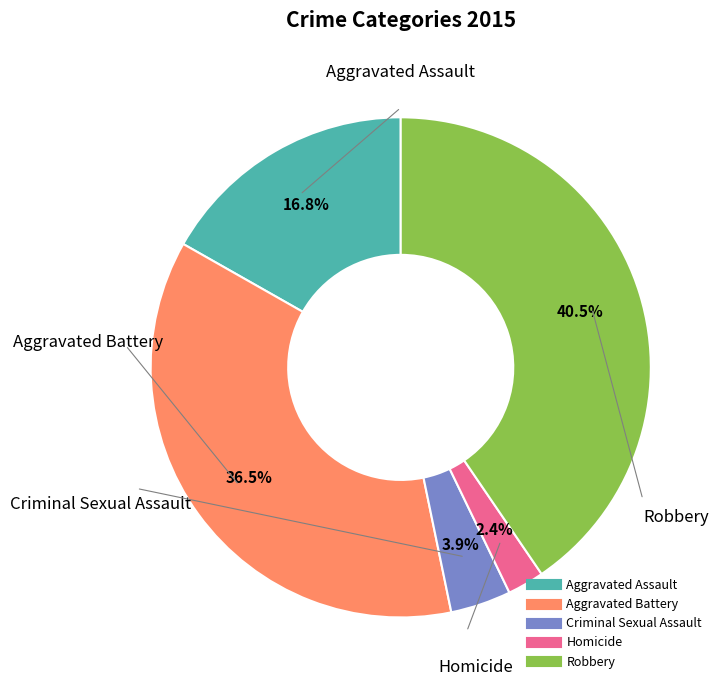

To the nearest percent, what portion does Aggravated Assault represent?

17%